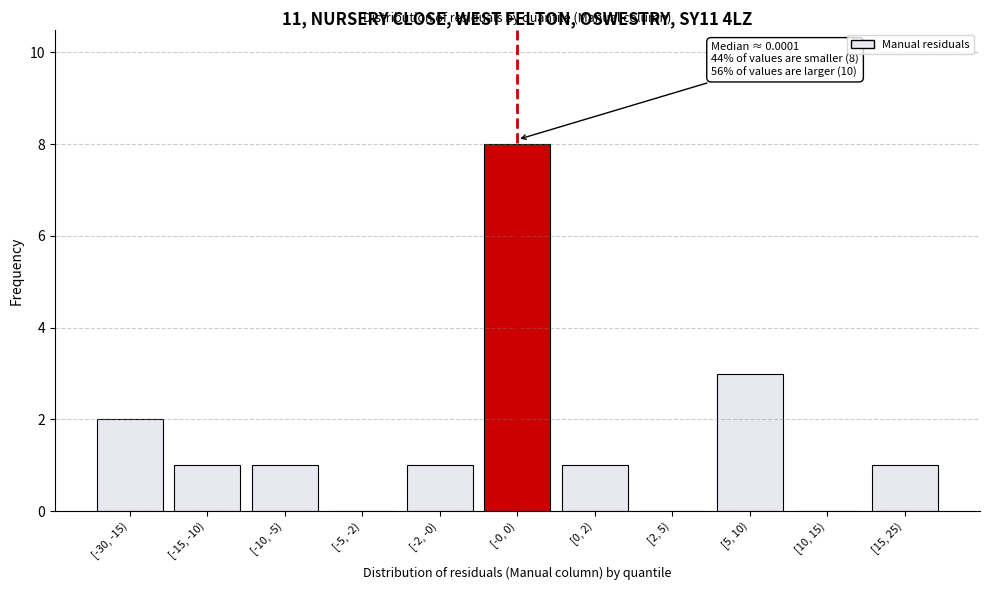

Reading left to right, list all the values displayed in this chart.

[-30, -15)=2	[-15, -10)=1	[-10, -5)=1	[-5, -2)=0	[-2, -0)=1	[-0, 0)=8	[0, 2)=1	[2, 5)=0	[5, 10)=3	[10, 15)=0	[15, 25)=1